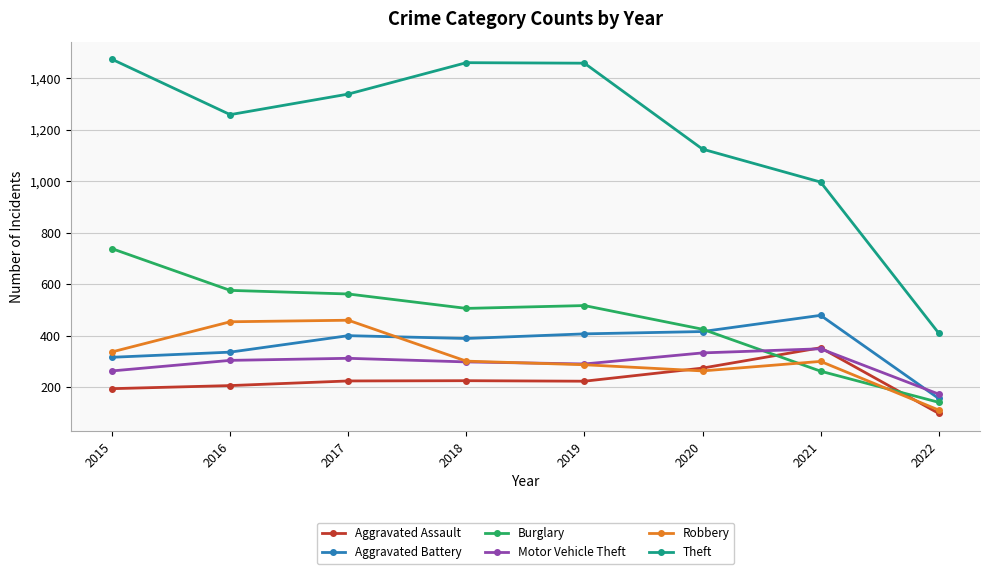

What is the smallest value displayed?

98